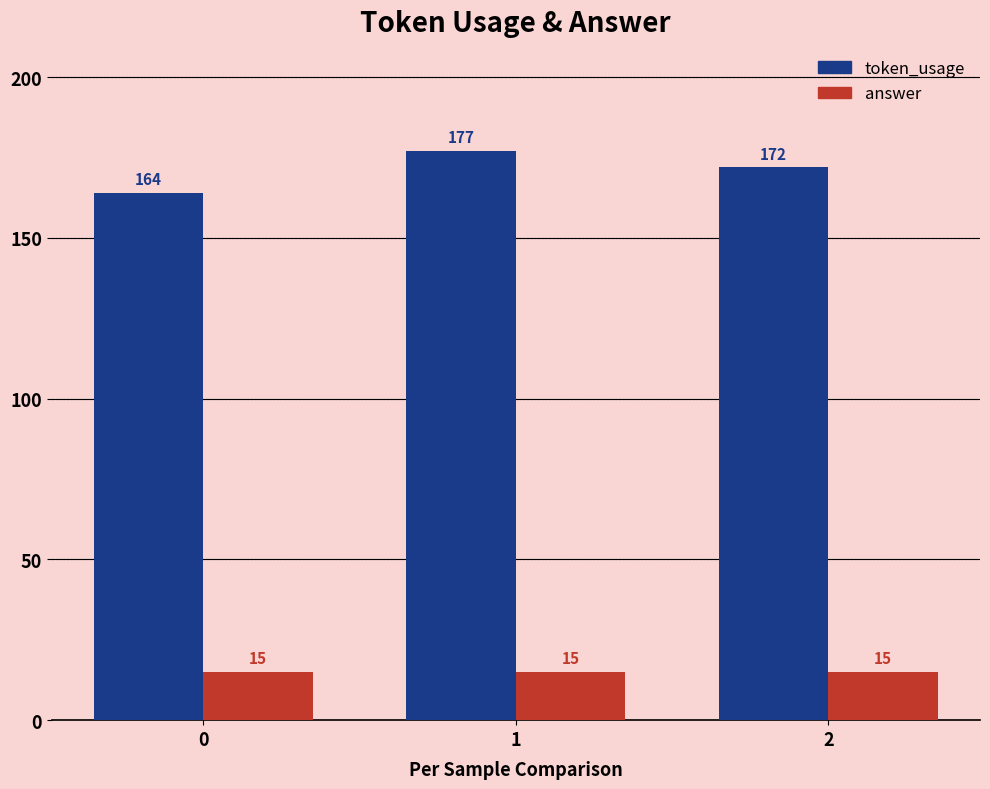

Are the bars horizontal?

No